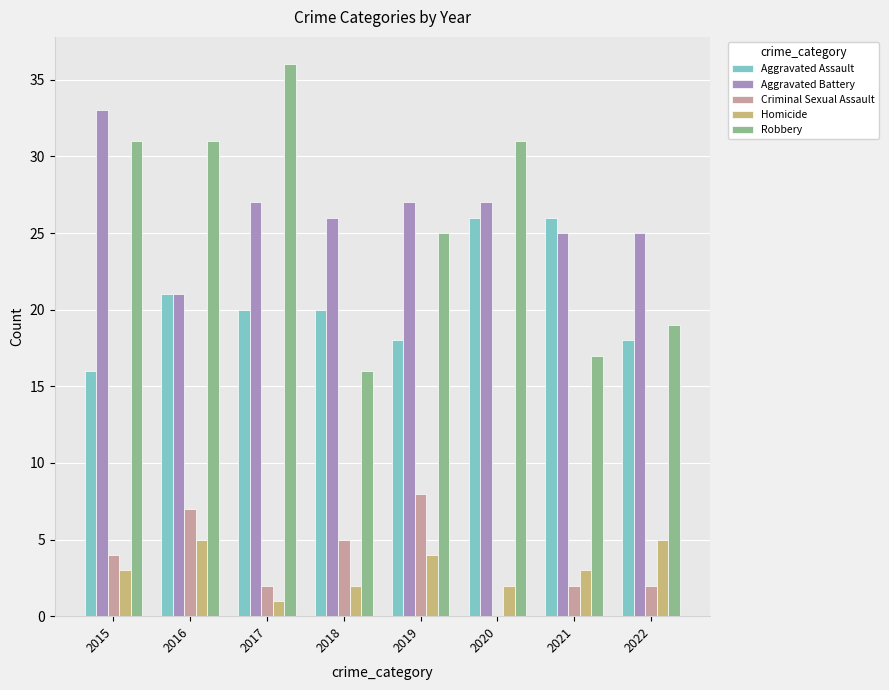

Is it true that Robbery equals 17 at 2021?

True